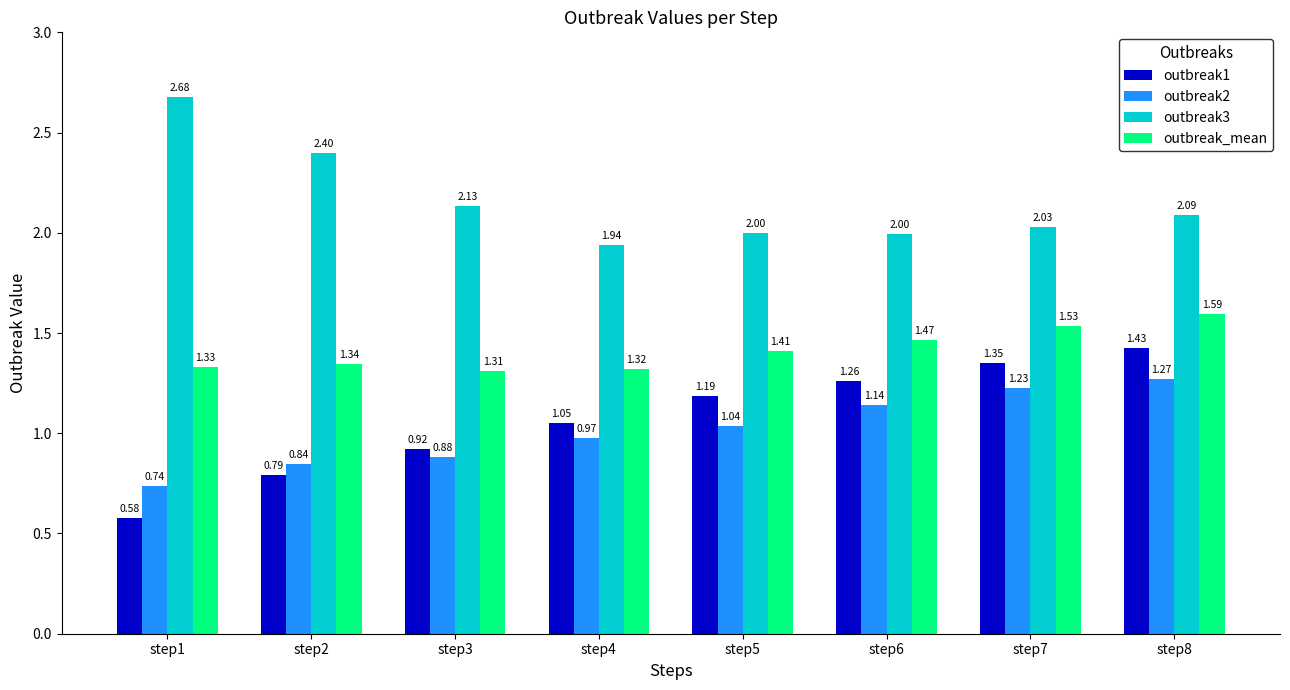

At how many categories does at least one series exceed 2?

6